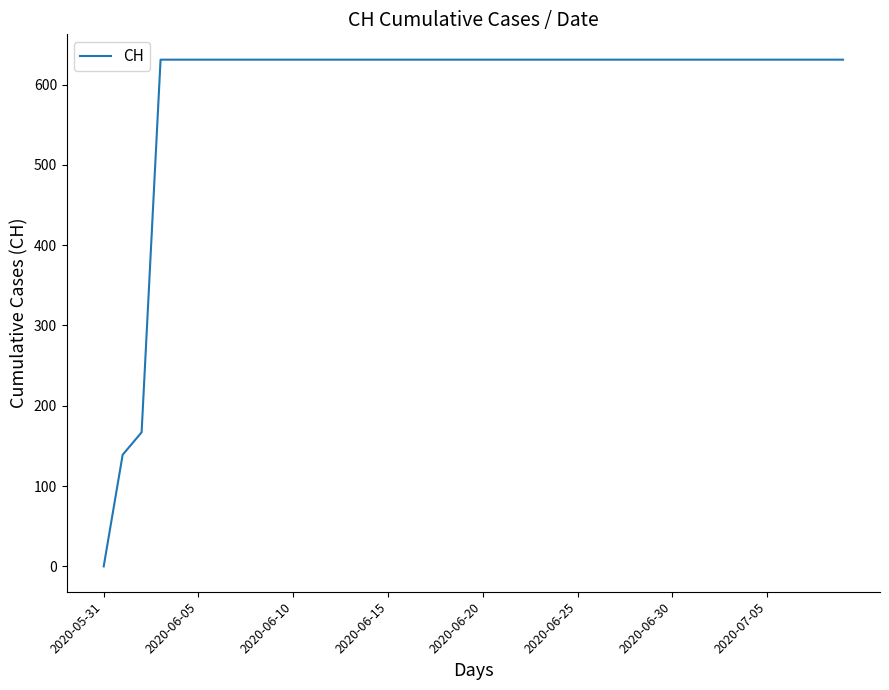

What is the difference between the maximum and minimum values?

631